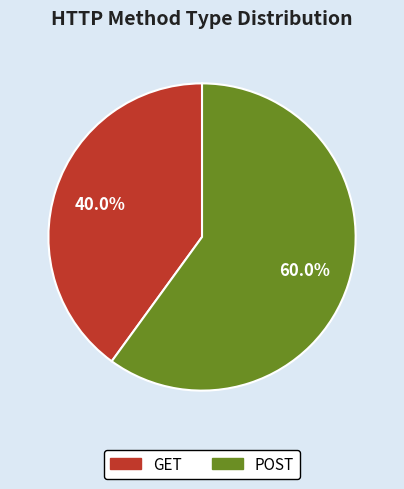

To the nearest percent, what is the difference between the largest and smallest slice percentages?

20%